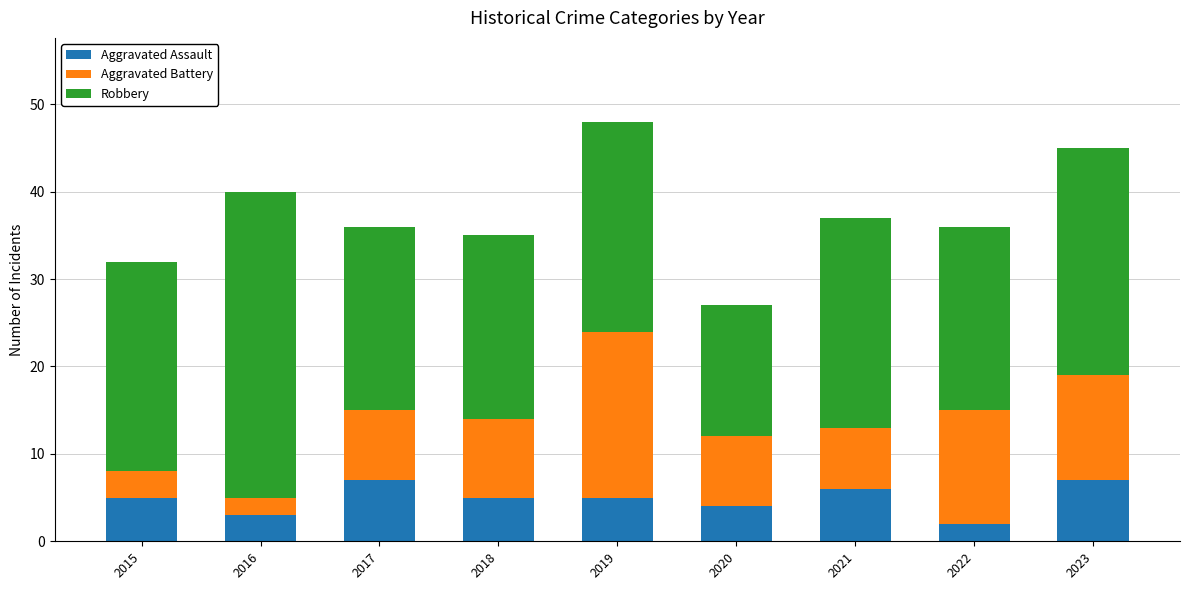

Count the Aggravated Assault values in the range 4 to 6.

5